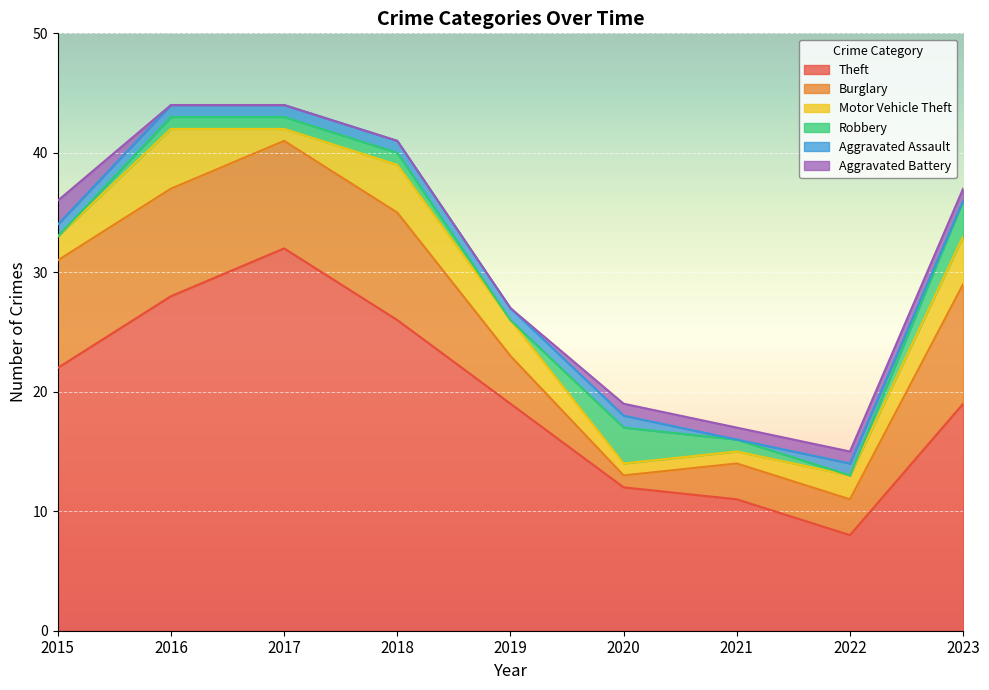

What is the total value across all series at 2022?

15